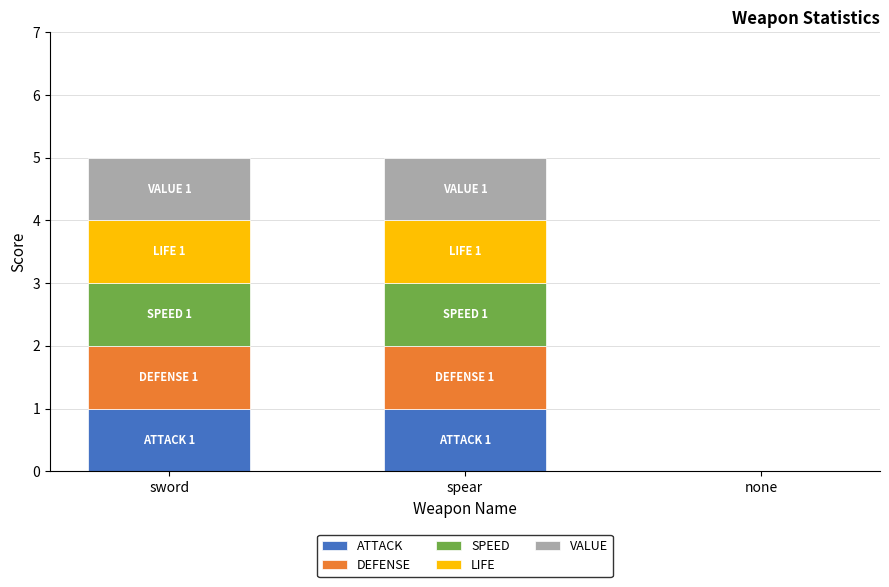

How many data points does each series have?

3